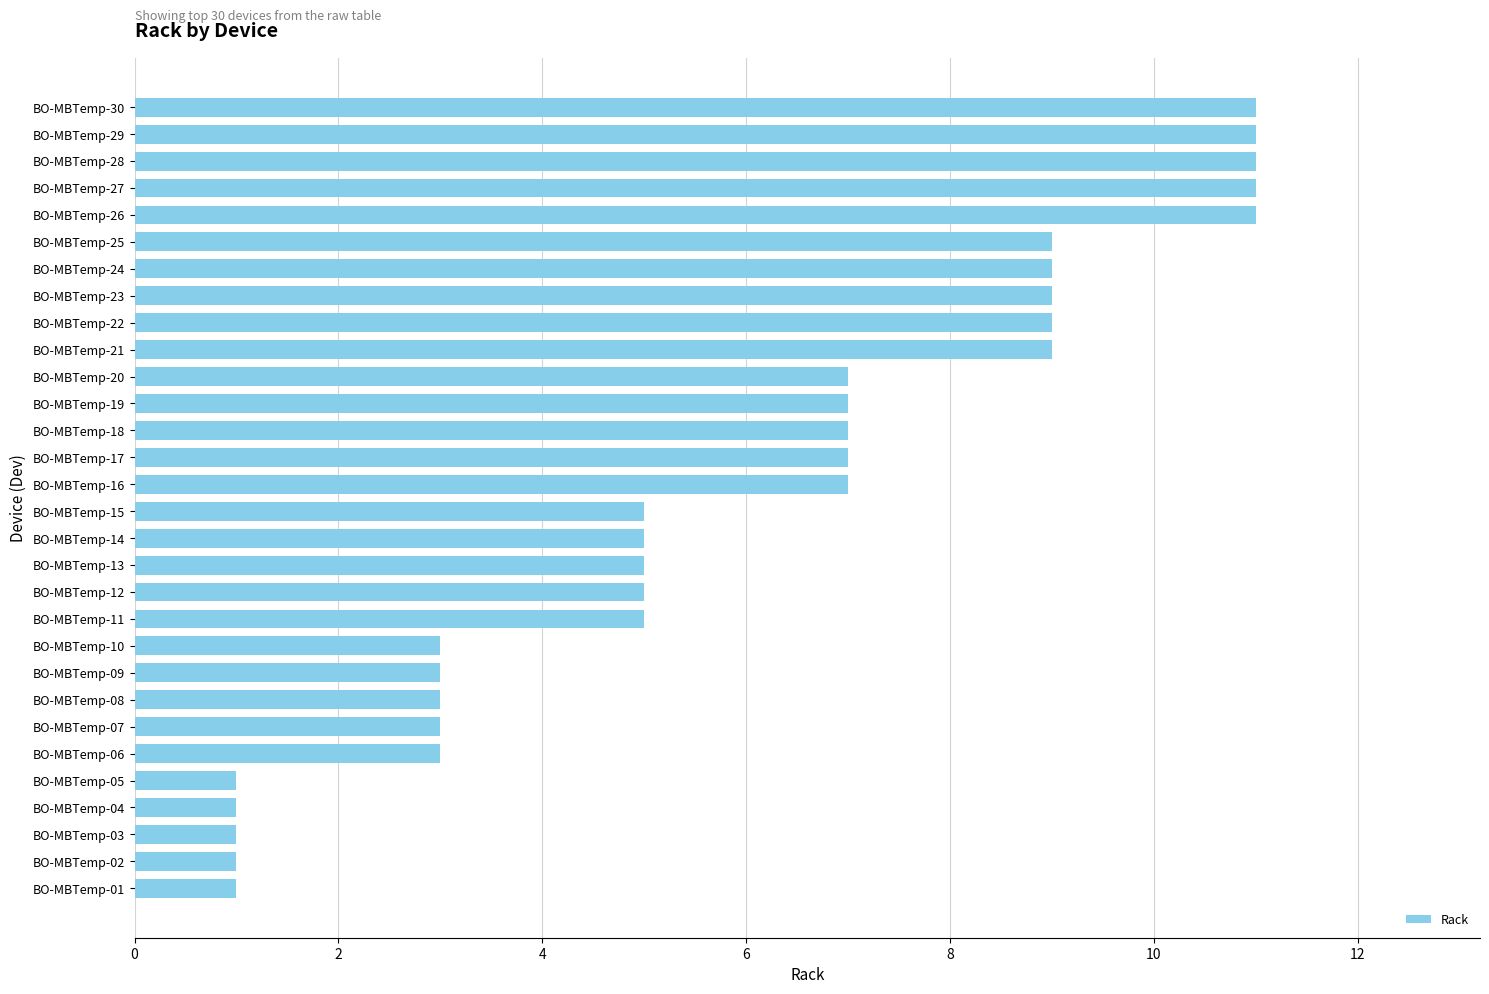

What is the maximum value shown in the chart?

11